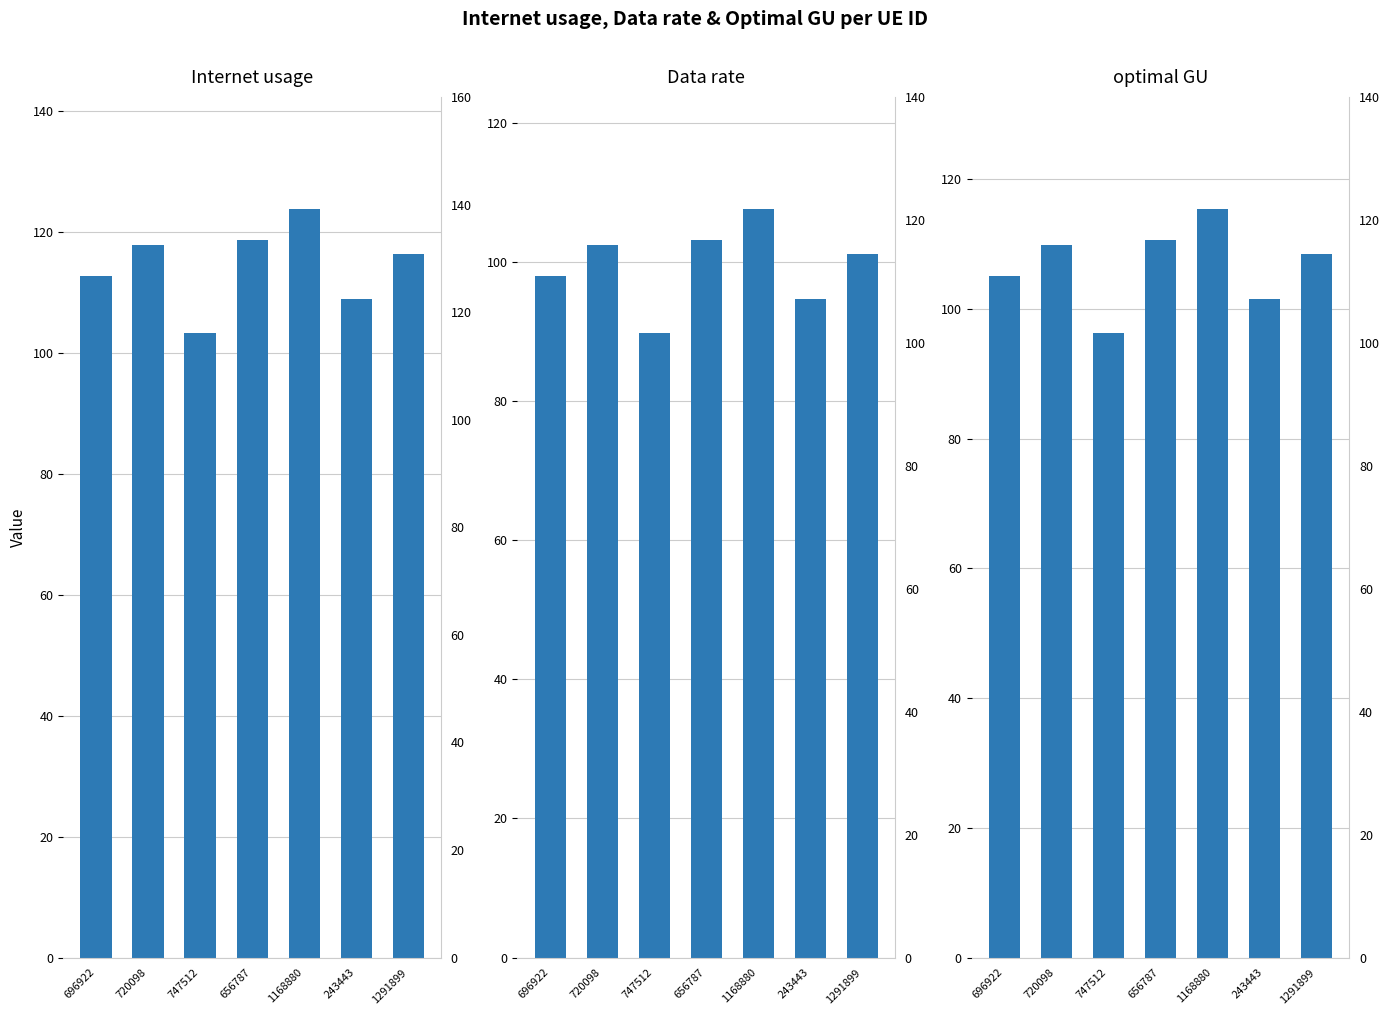

What is the value of the optimal GU bar at the 6th from the left?

101.5